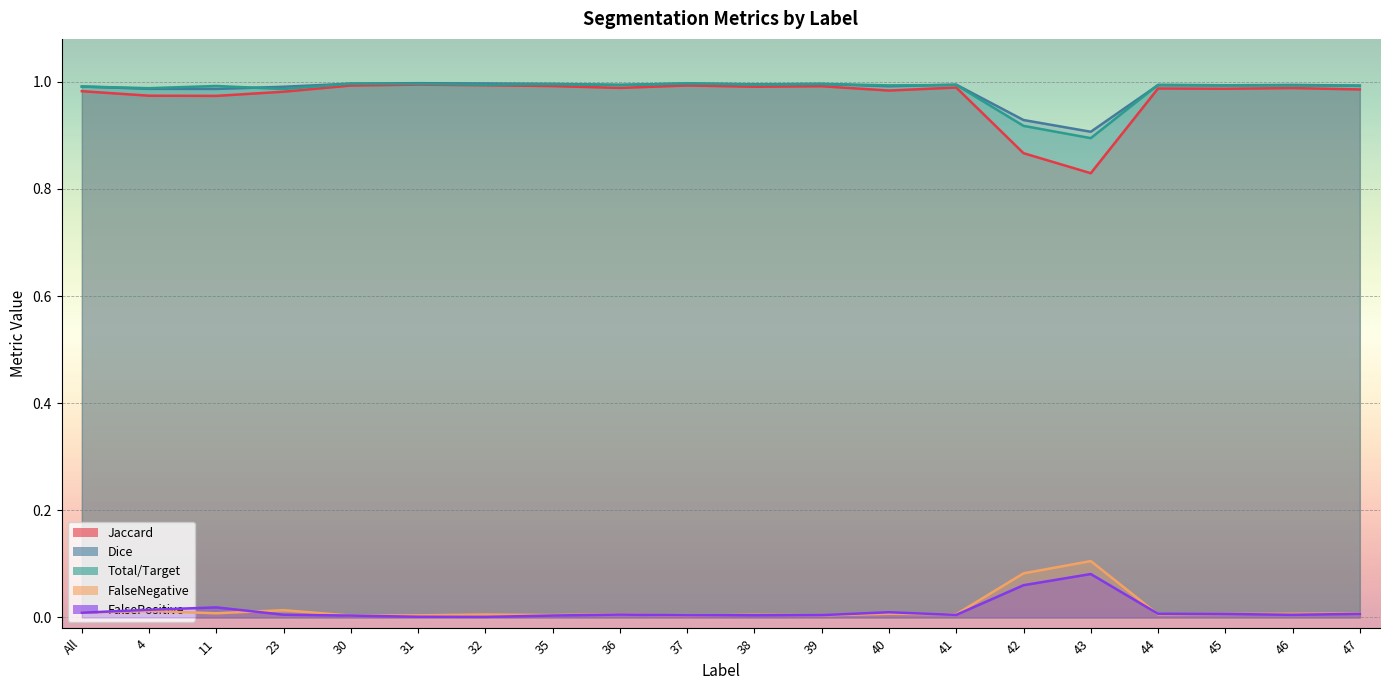

How many lines are shown in the chart?

5